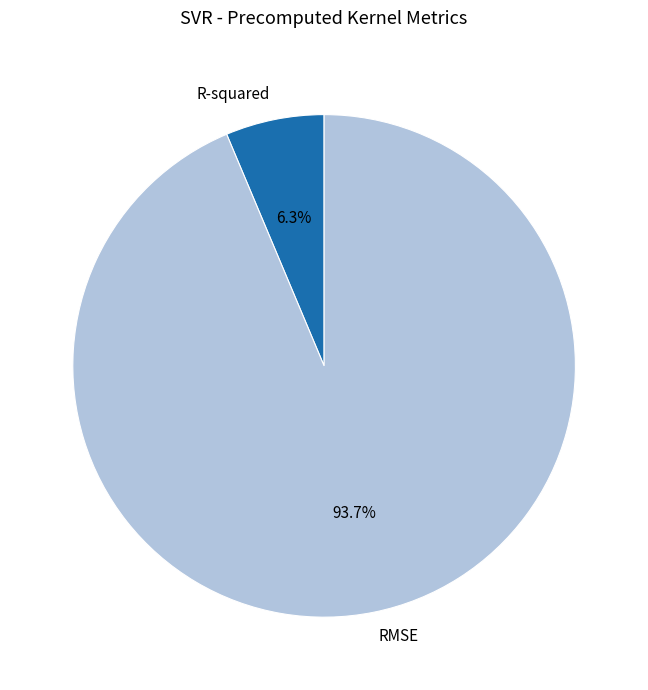

What percentage is the RMSE slice, to the nearest percent?

94%